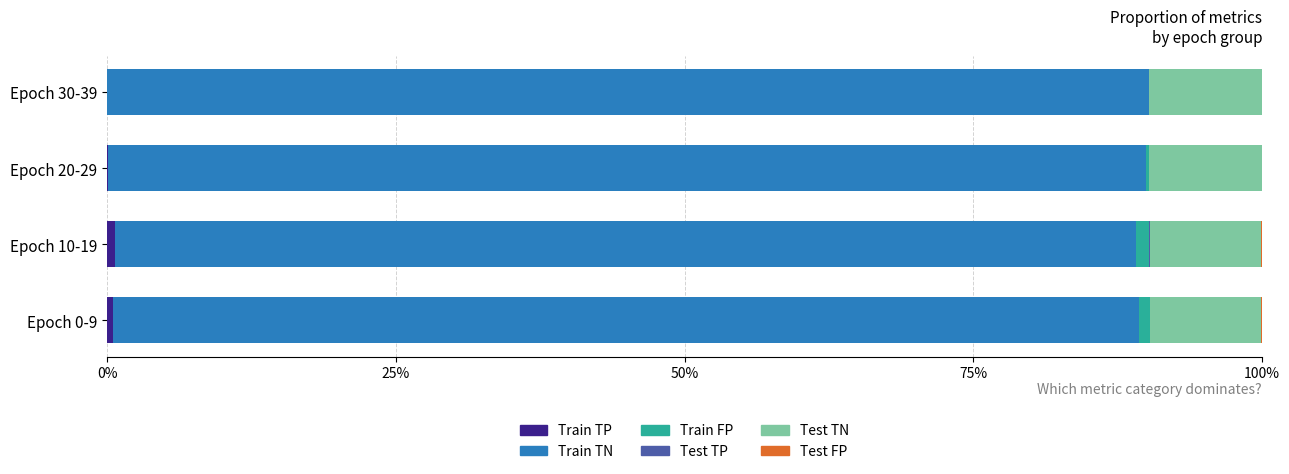

Reading left to right, transcribe all the data shown in this chart.

Train TP: 0.5	0.7	0.1	0.0
Train TN: 88.8	88.4	89.8	90.2
Train FP: 0.9	1.1	0.3	0.0
Test TP: 0.0	0.1	0.0	0.0
Test TN: 9.6	9.7	9.7	9.8
Test FP: 0.0	0.1	0.0	0.0